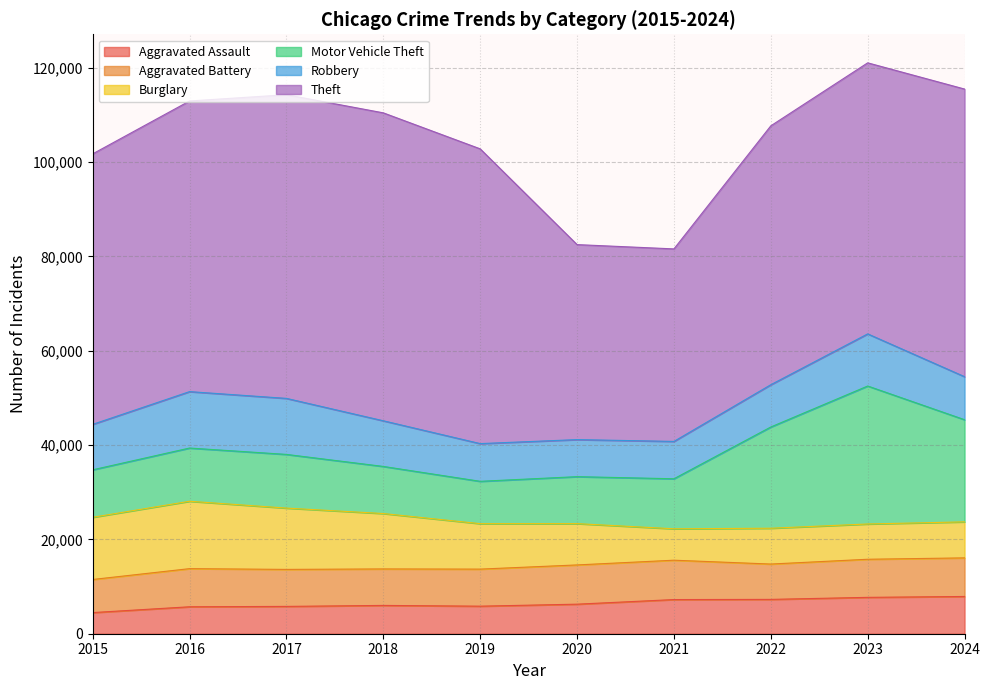

Reading right to left, extract all data points from this chart.

Aggravated Assault: 7898	7711	7280	7242	6265	5841	6002	5793	5713	4480
Aggravated Battery: 8182	8077	7493	8346	8321	7858	7735	7845	8085	7019
Burglary: 7638	7480	7594	6661	8758	9638	11747	13001	14289	13184
Motor Vehicle Theft: 21656	29253	21466	10605	9959	8978	9985	11380	11285	10068
Robbery: 9124	11053	8964	7920	7855	7995	9681	11880	11960	9638
Theft: 60987	57471	54891	40819	41345	62497	65290	64386	61623	57352